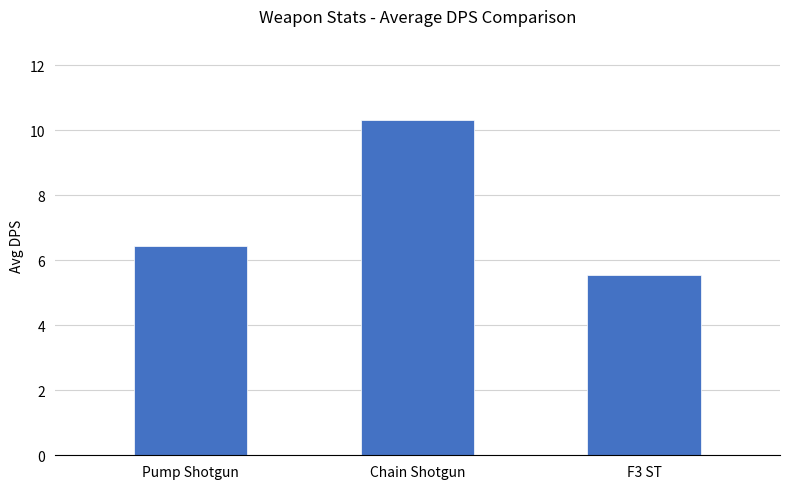

Is it true that the value at Pump Shotgun is 6.4?

True